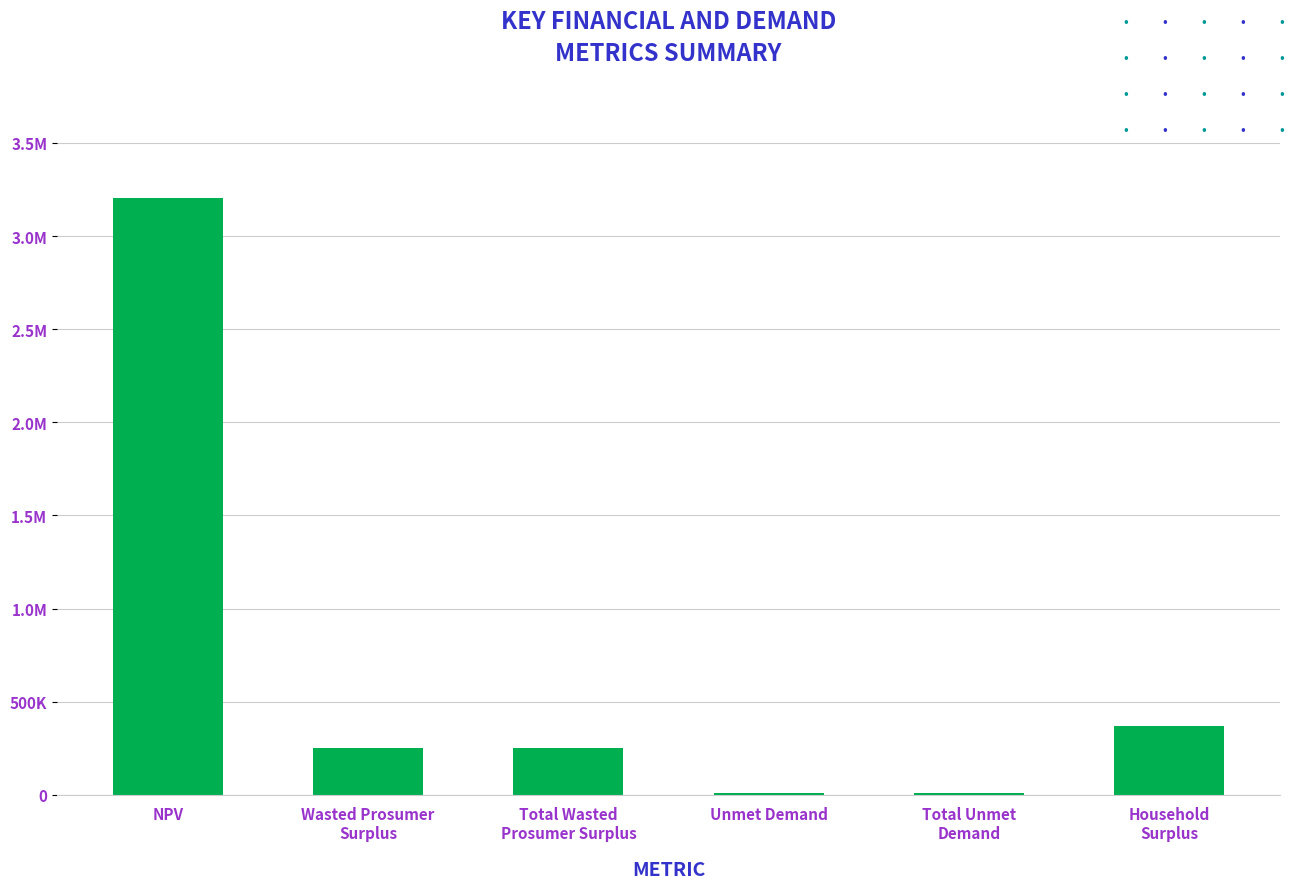

What is the change in value from Total Unmet
Demand to Household
Surplus?

+358741.4